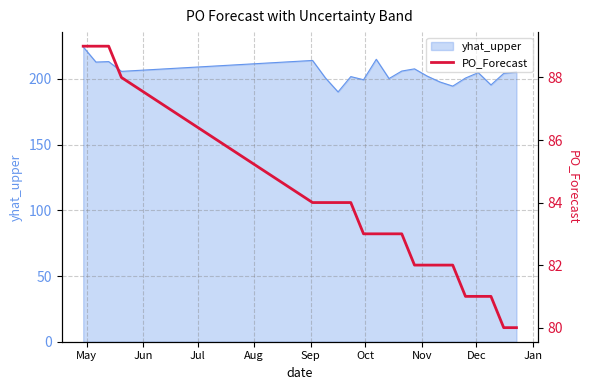

Where does the data first go above 83?

May